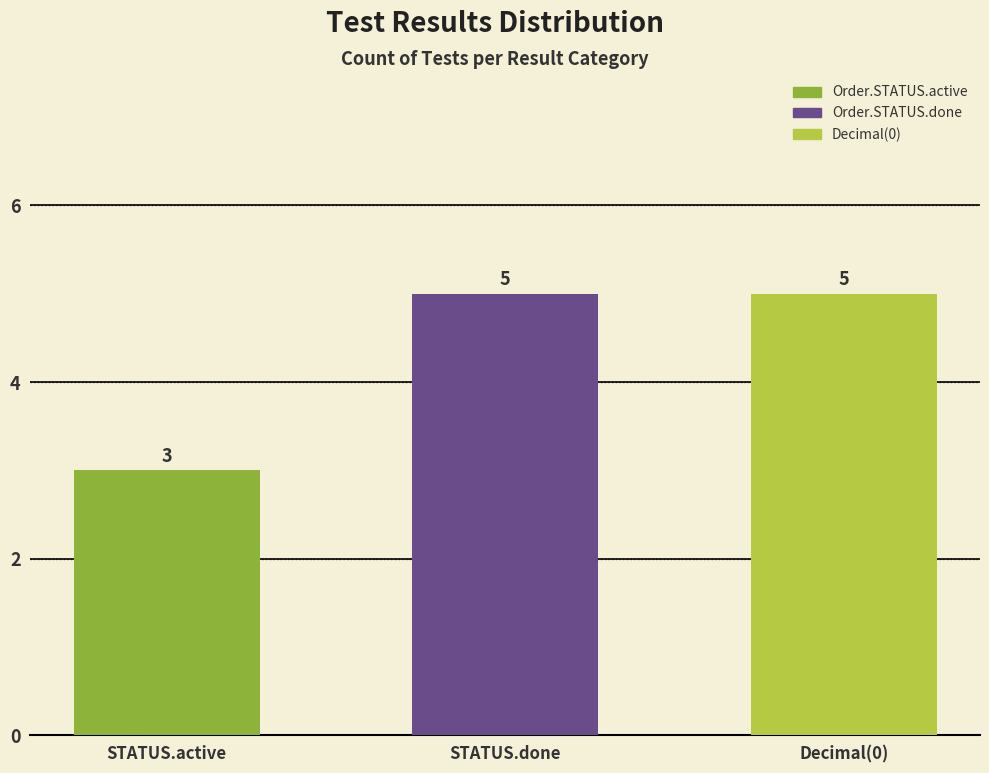

Where is the data nearest to the value 4?

STATUS.active